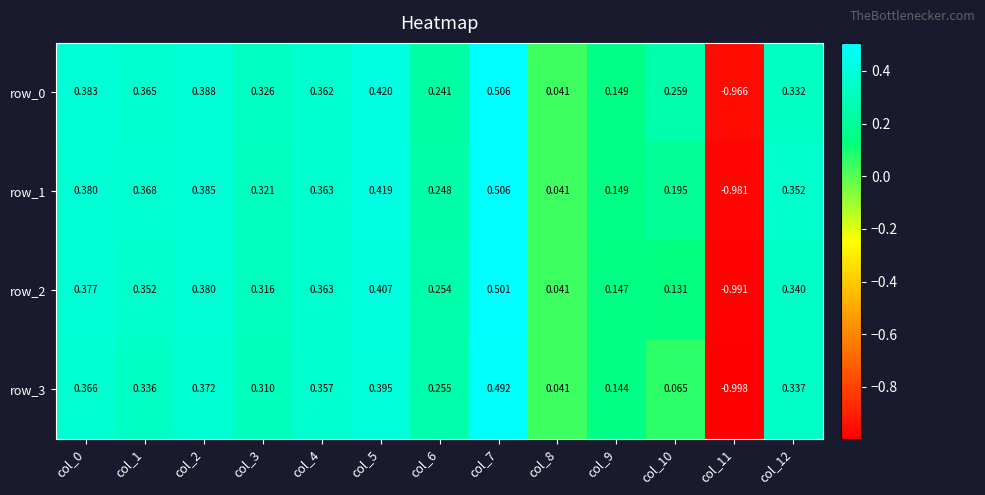

What is the total value across all series at col_5?

1.6